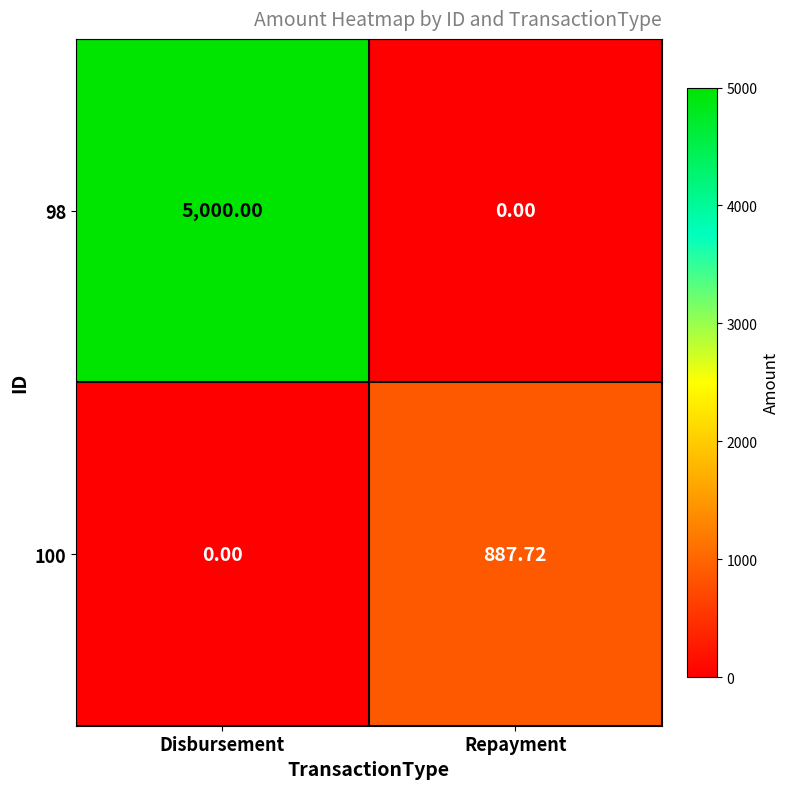

At which category is the sum across all series the highest?

Disbursement